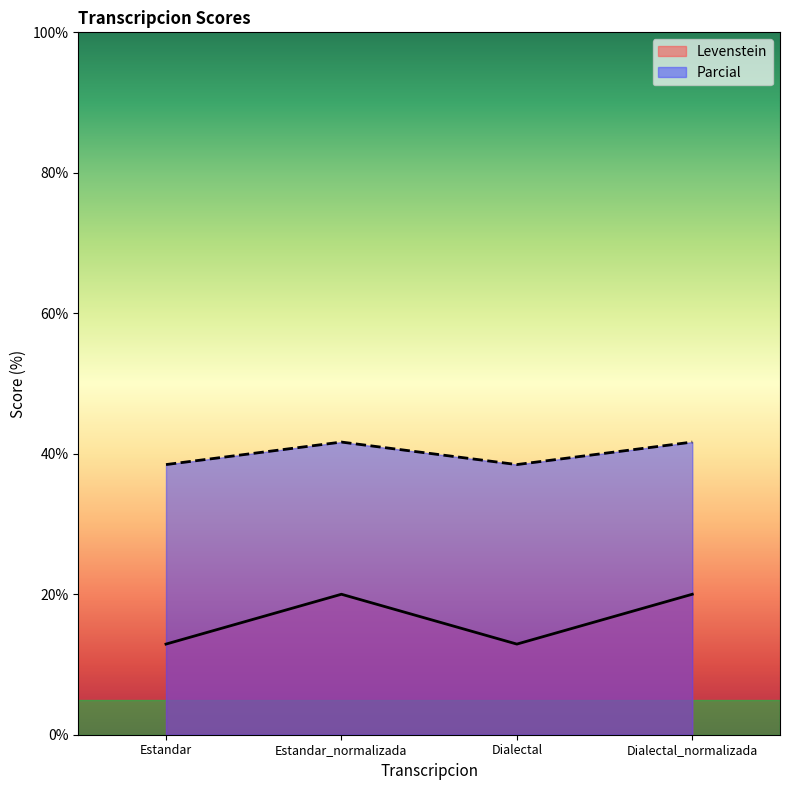

In Parcial, how many points are higher than both neighbors (excluding endpoints)?

1